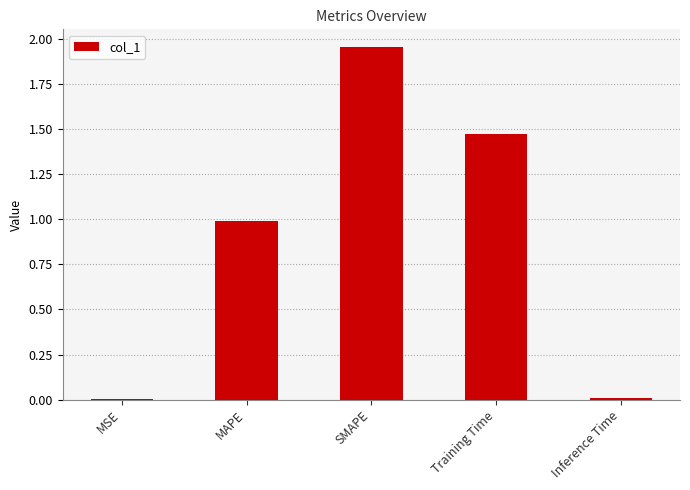

What is the sum of the values at Training Time and SMAPE?

3.4